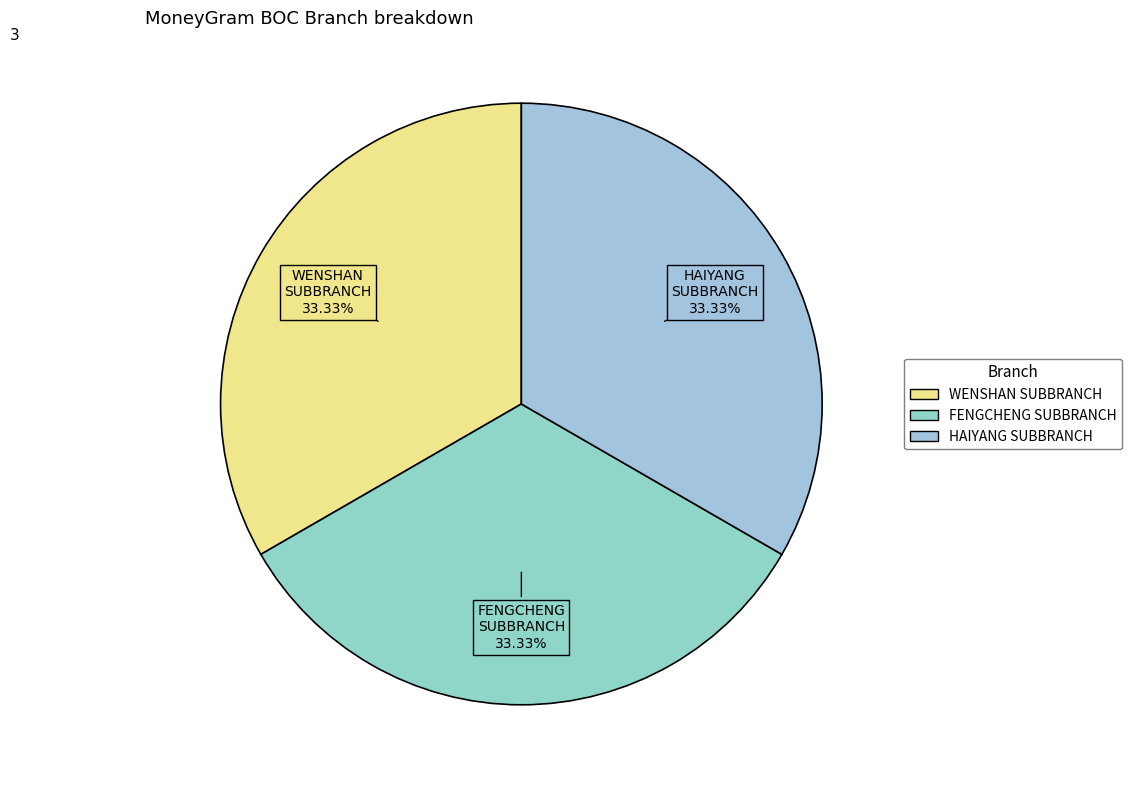

Is there any slice that represents more than half of the pie?

No